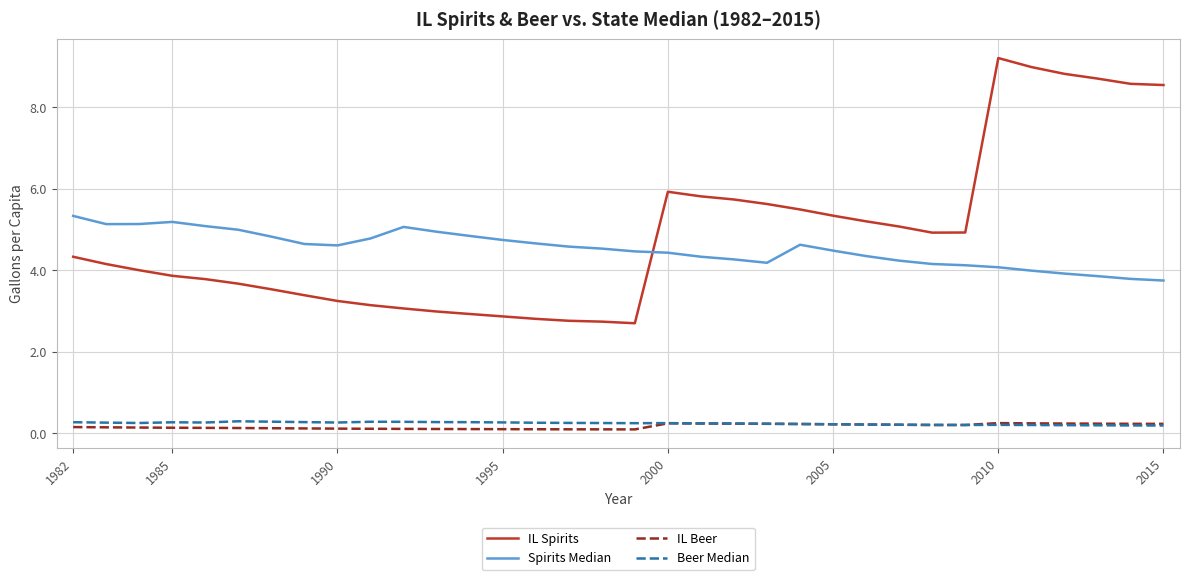

What is the minimum value for IL Spirits?

2.7